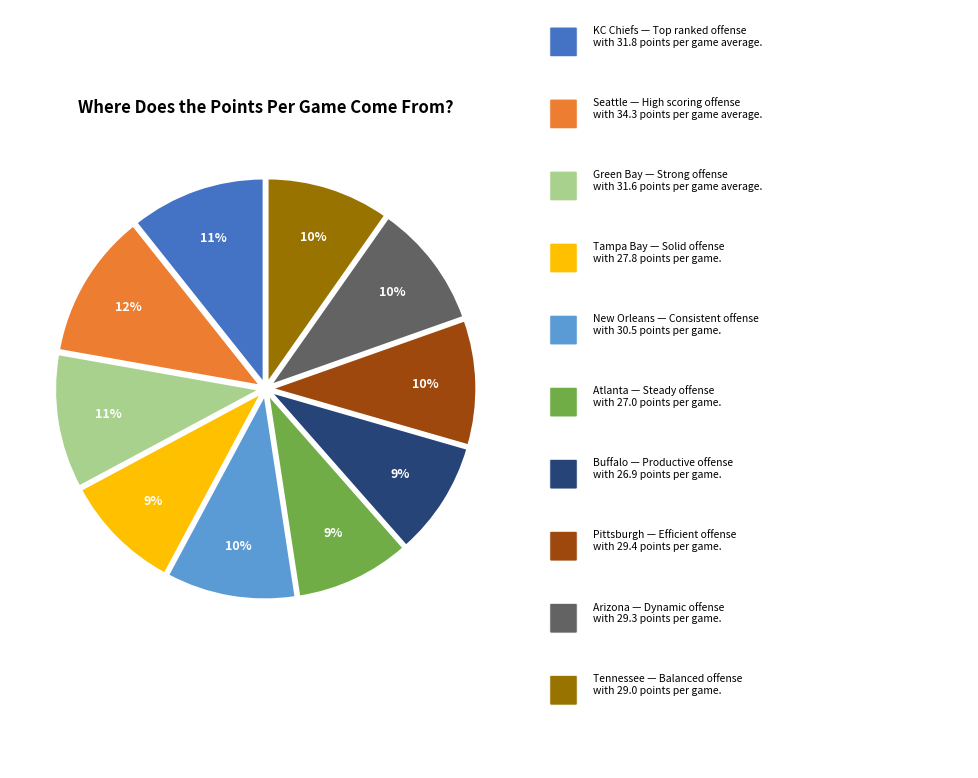

To the nearest percent, what is the average slice percentage?

10%